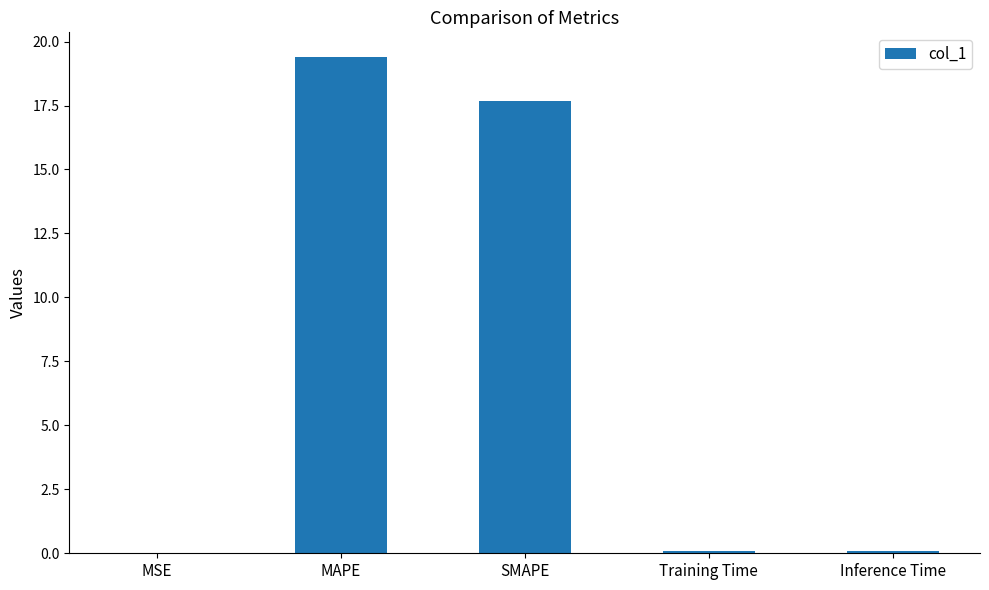

What is the change in value from MSE to SMAPE?

+17.7